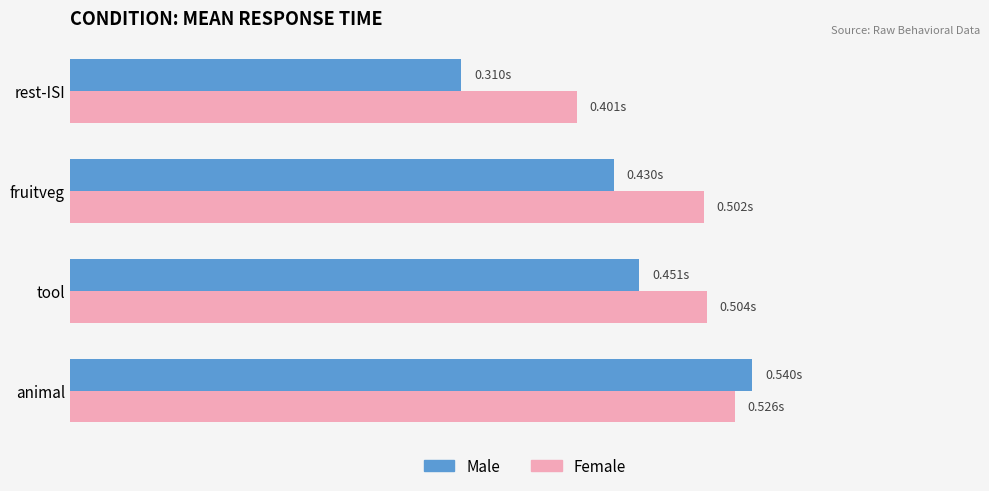

What are all the series names shown in the legend?

Male, Female